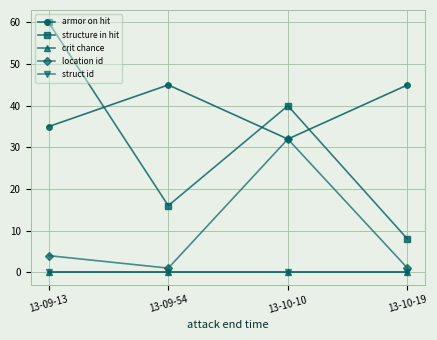

What is the difference between the armor on hit values at 13-09-13 and 13-09-54?

10.0